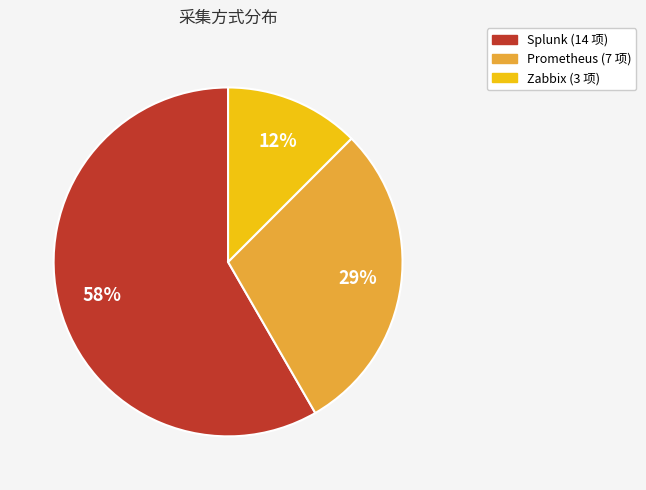

Rank the categories by value from highest to lowest.

Splunk, Prometheus, Zabbix